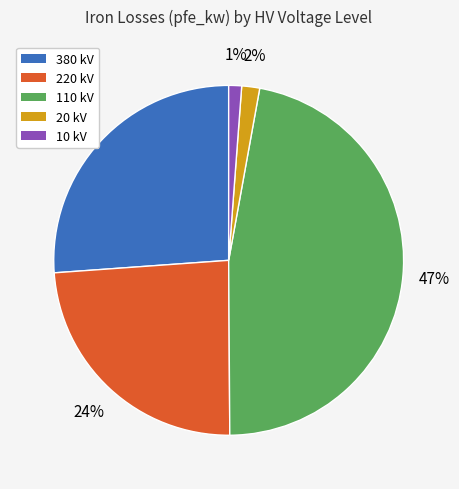

Does any single category account for the majority?

No